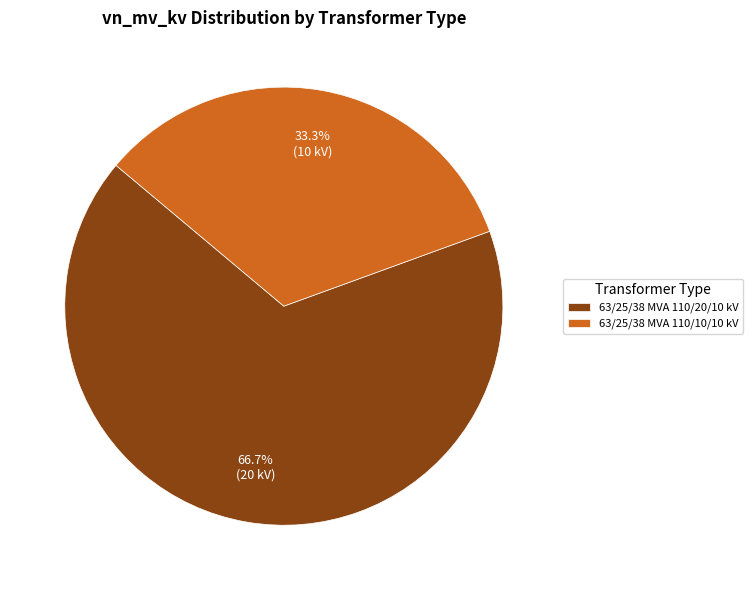

Does any single category account for the majority?

Yes